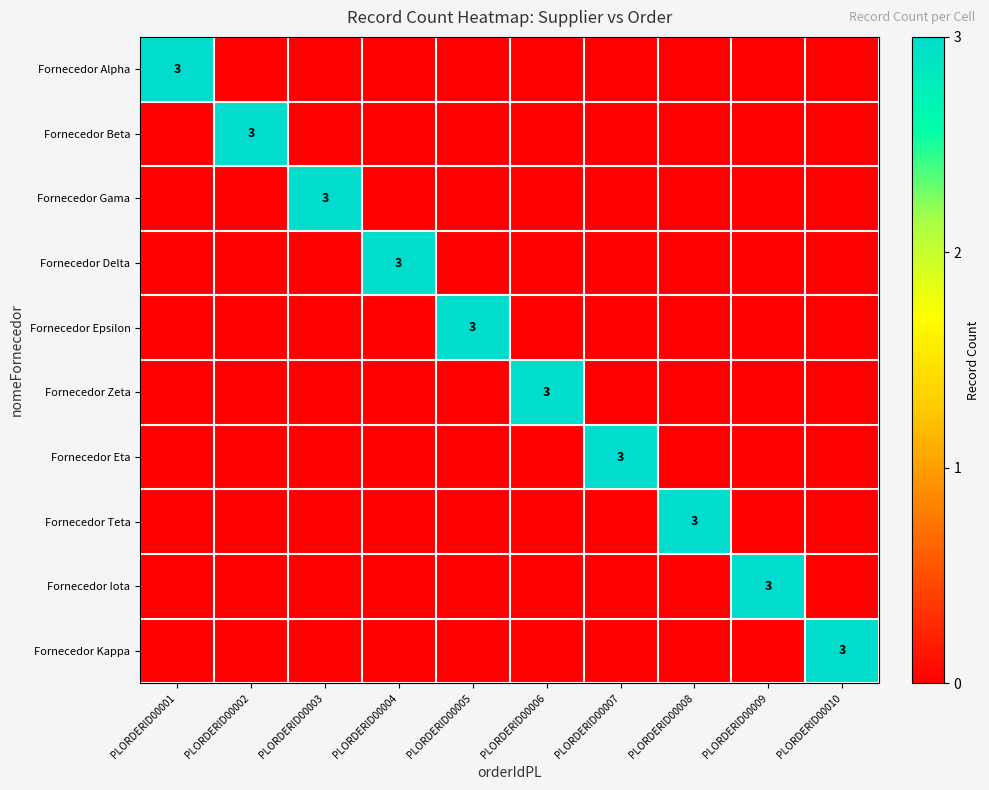

Between PLORDERID00006 and PLORDERID00003, which is larger?

PLORDERID00006